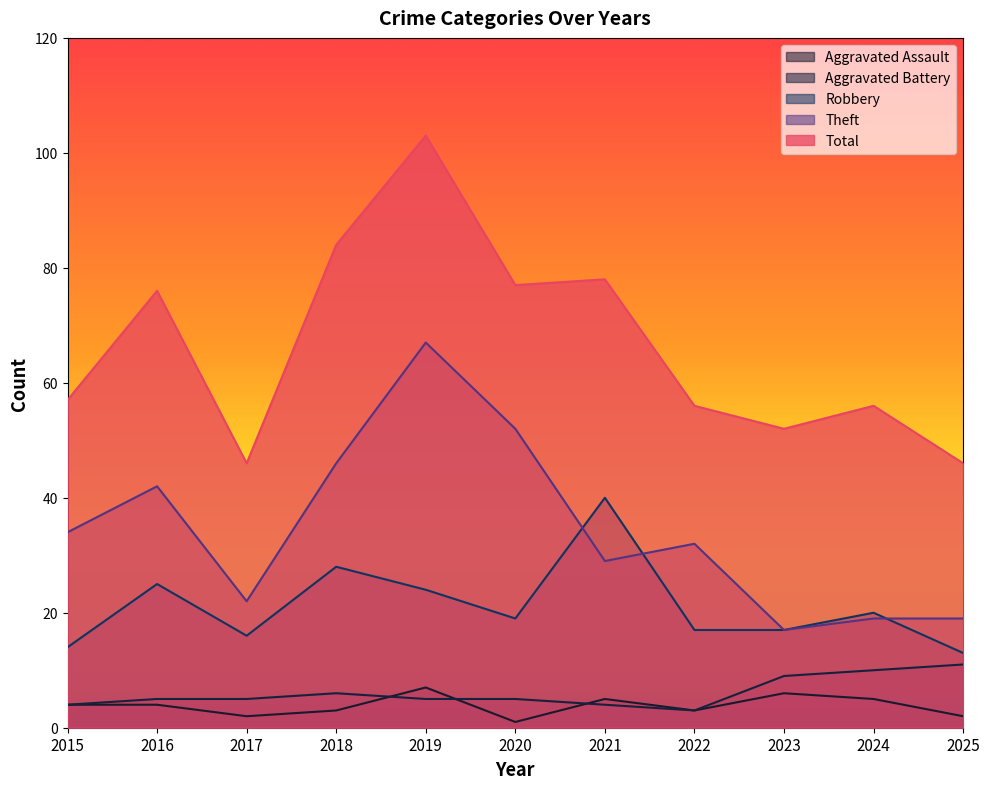

How many values in the Theft series are below 32?

5